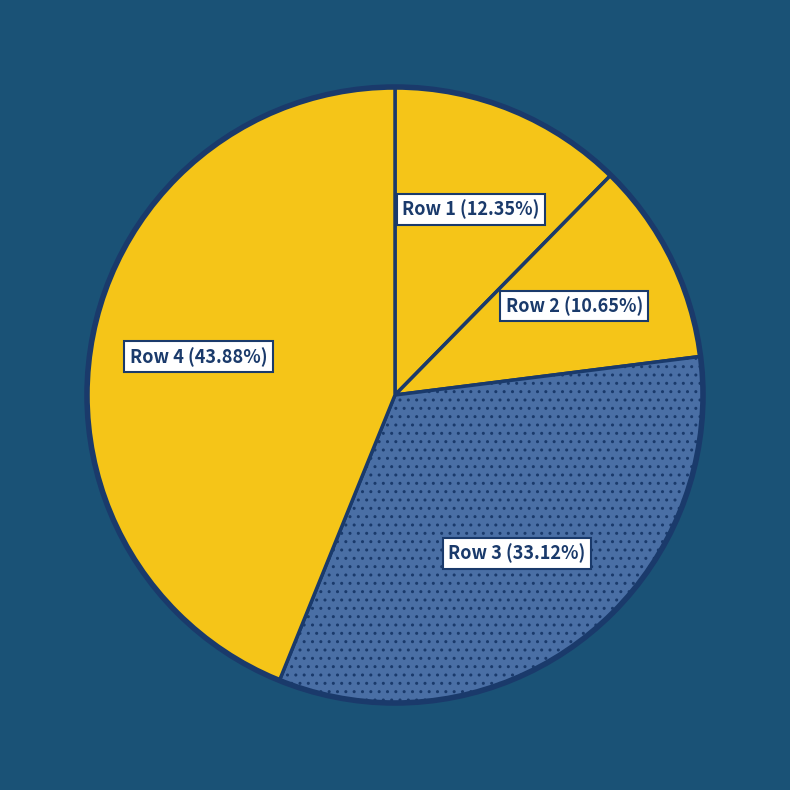

To the nearest percent, what percentage of the pie is Row 4?

44%